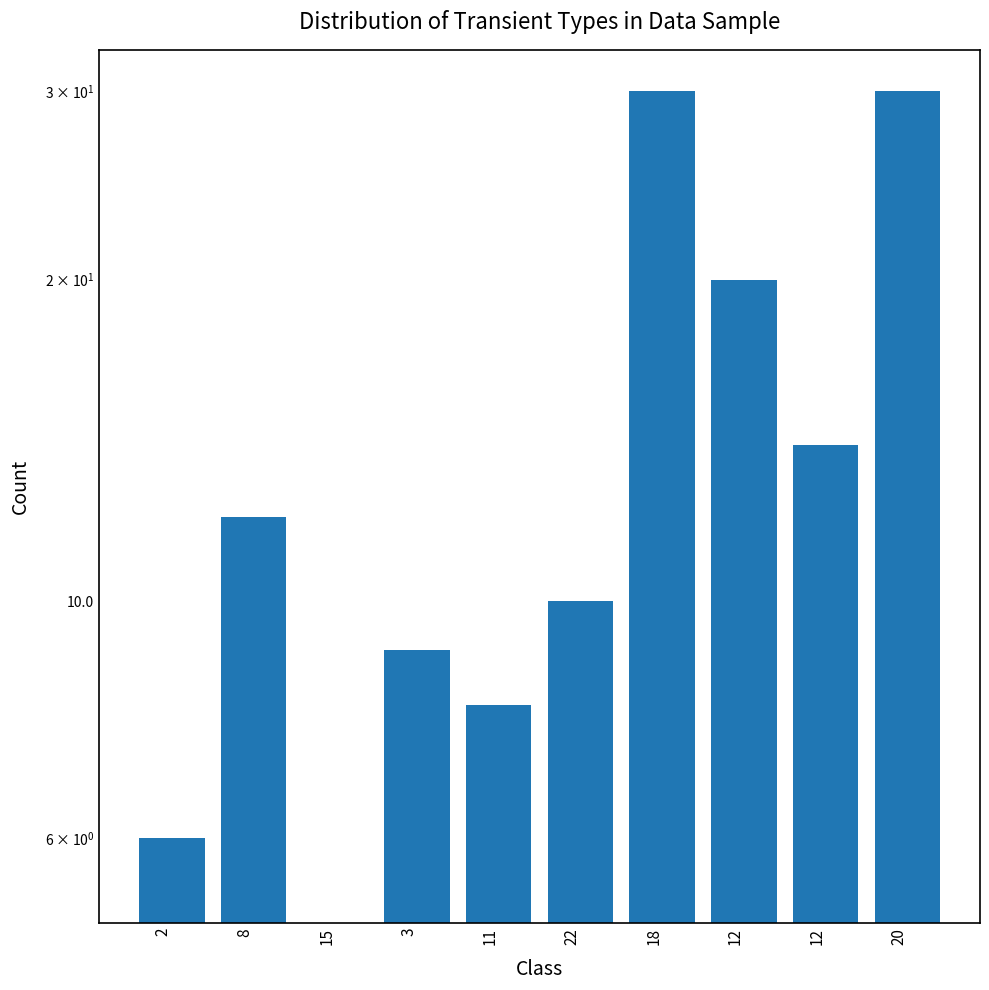

What is the label of the 10th bar from the left?

20